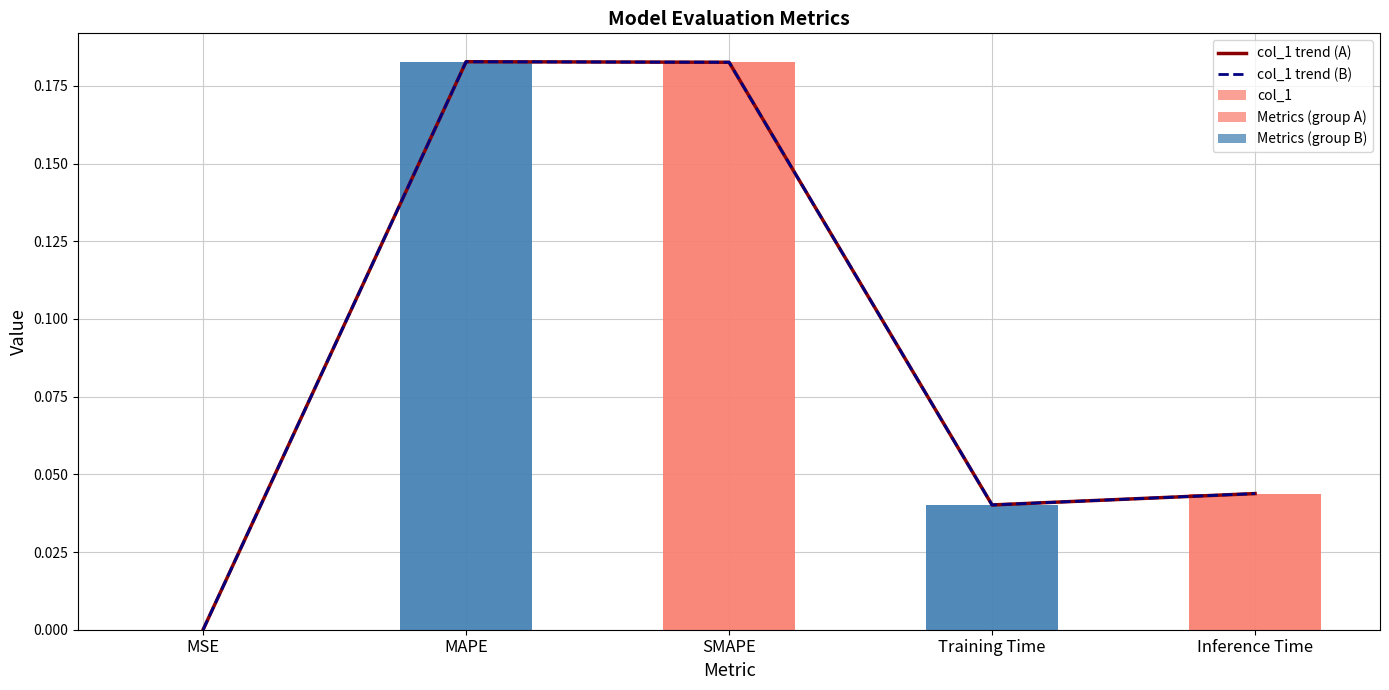

What is the maximum value shown in the chart?

0.2